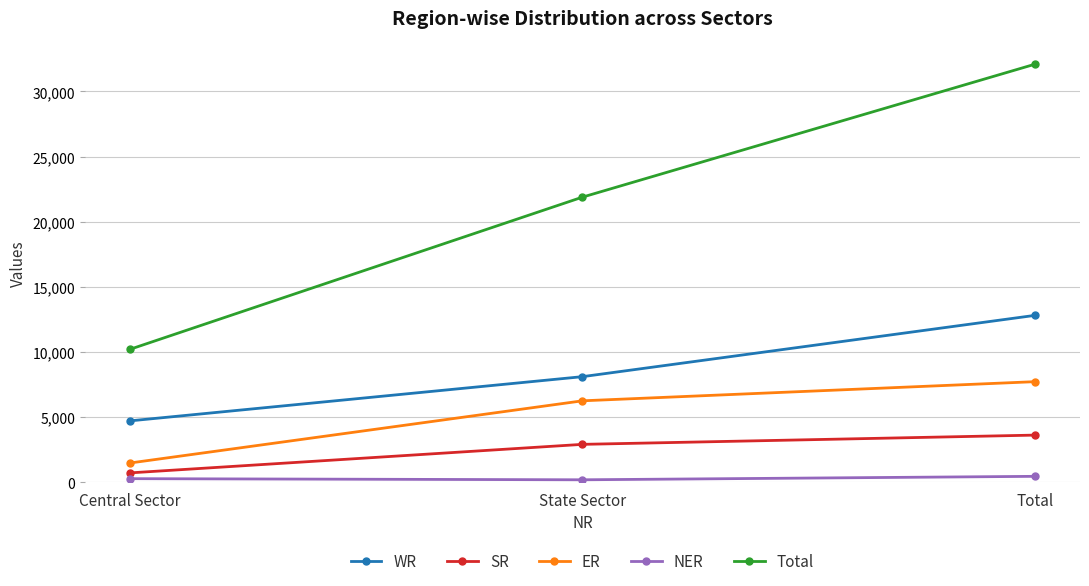

At which label is Total closest to 21147?

State Sector